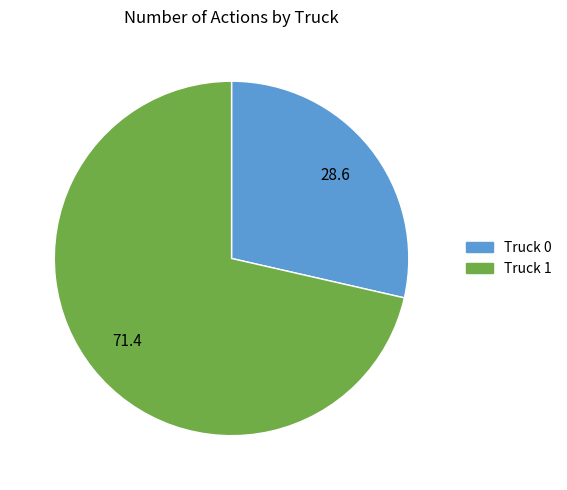

Which slice represents more than half of the pie?

Truck 1